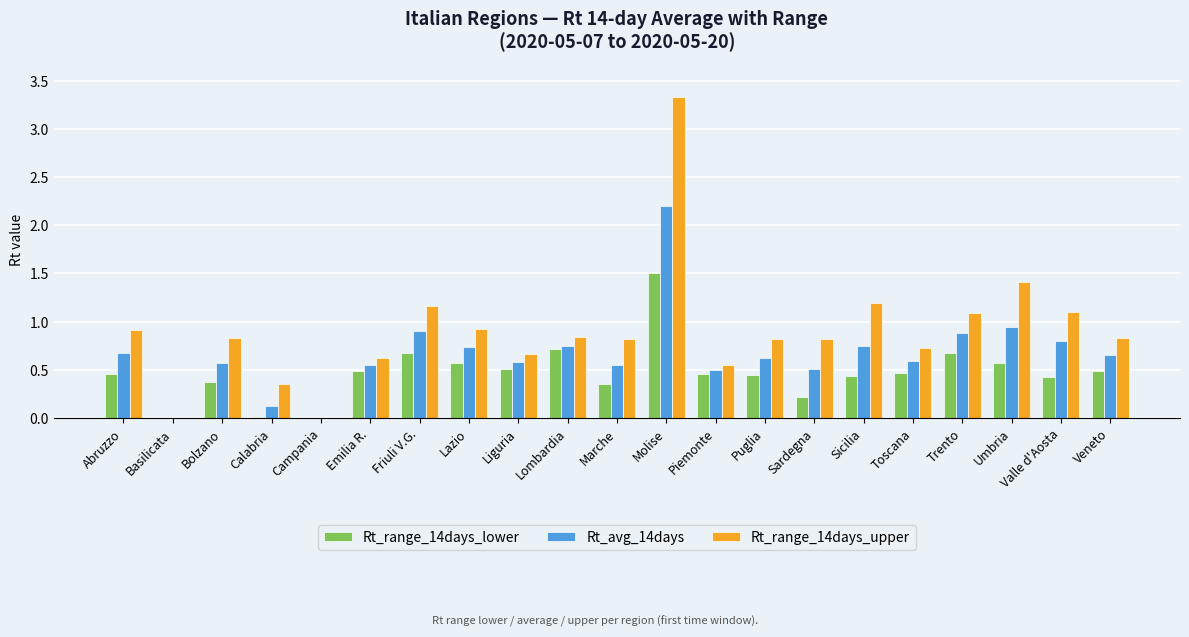

At which category does the chart reach its peak across all series?

Molise